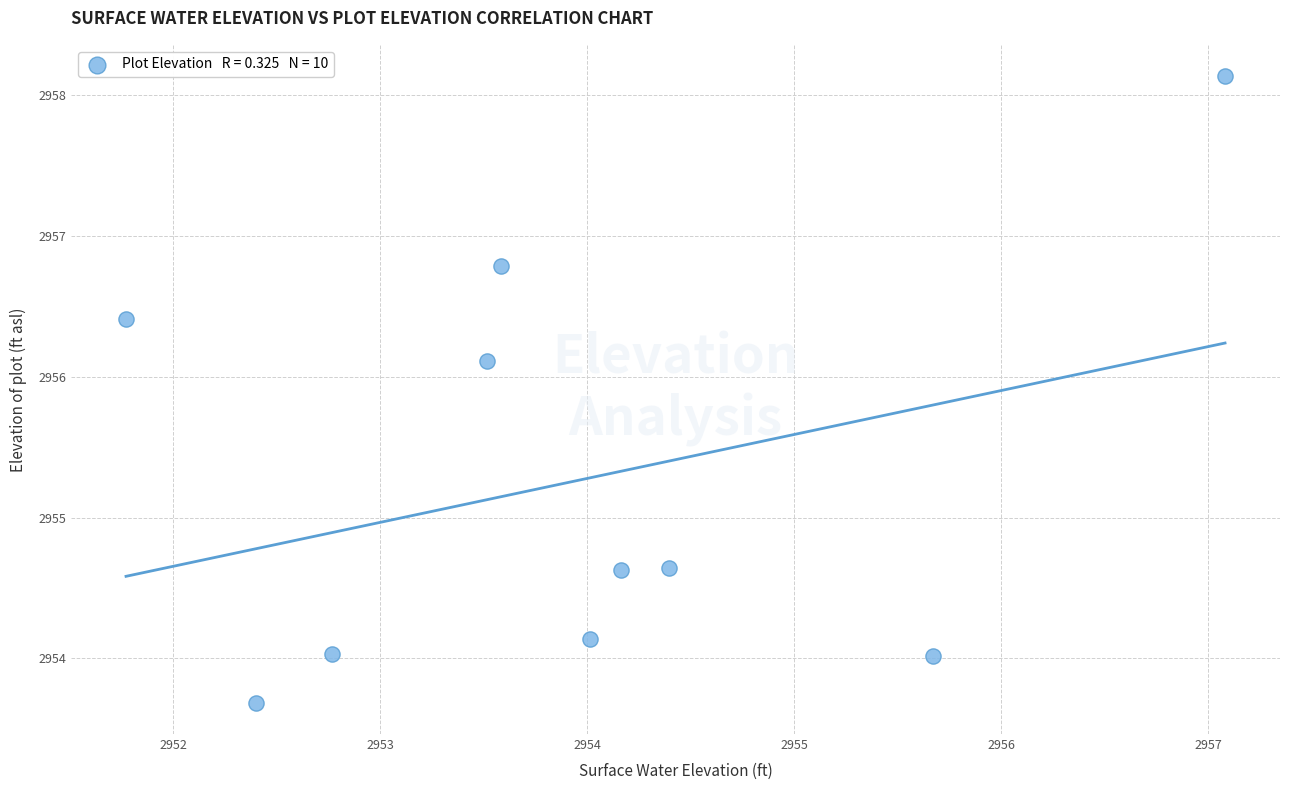

What is the average X value?

2953.9